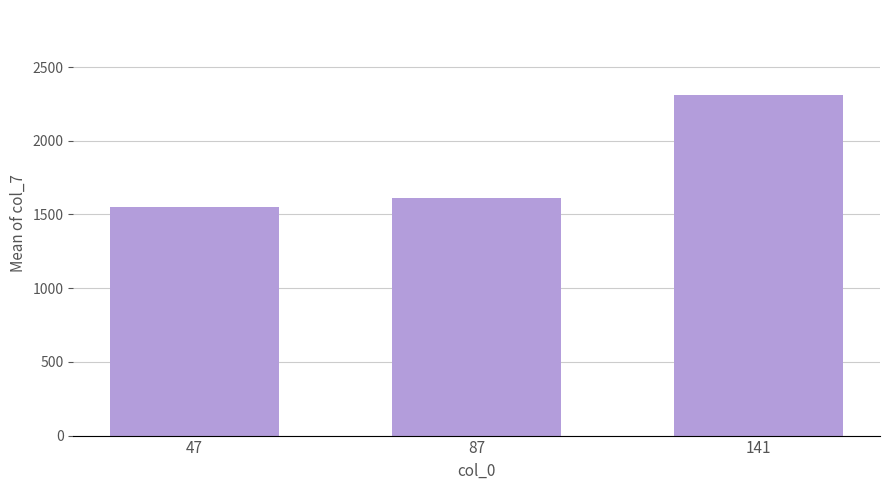

At which label is the value closest to 1930?

87